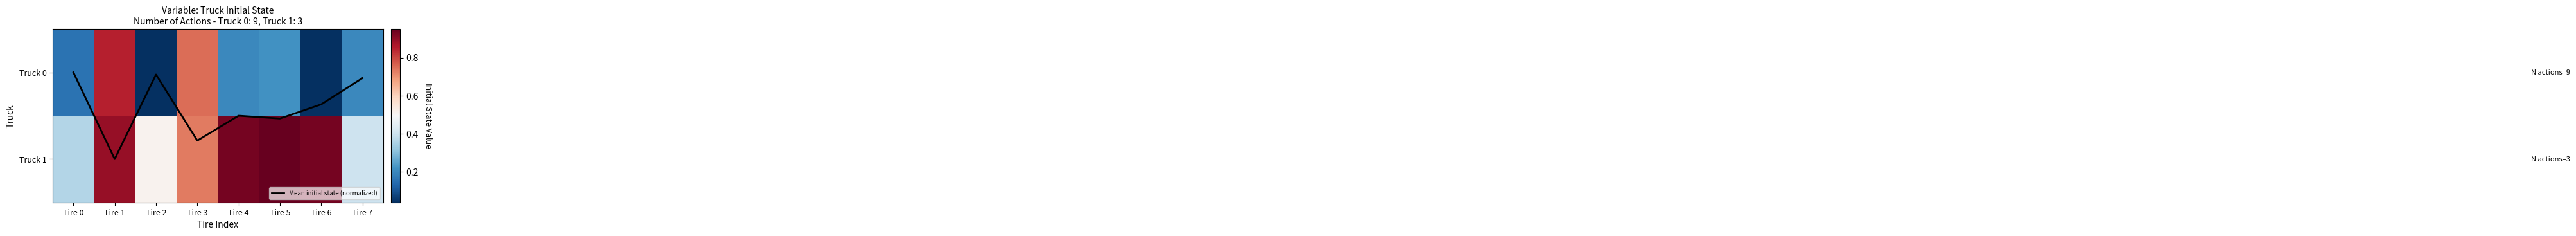

Which series has the largest total across all categories?

Truck 1